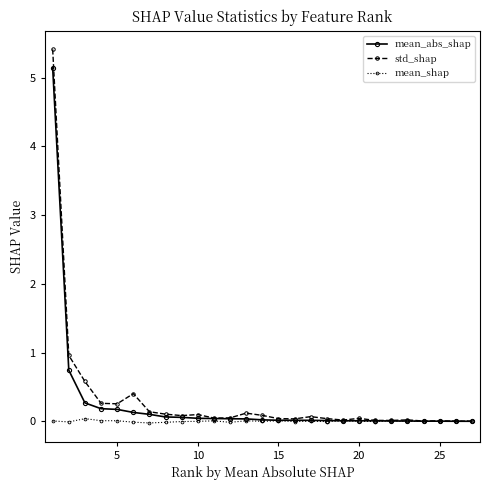

Rank the series by their maximum value, from lowest to highest.

mean_shap, mean_abs_shap, std_shap